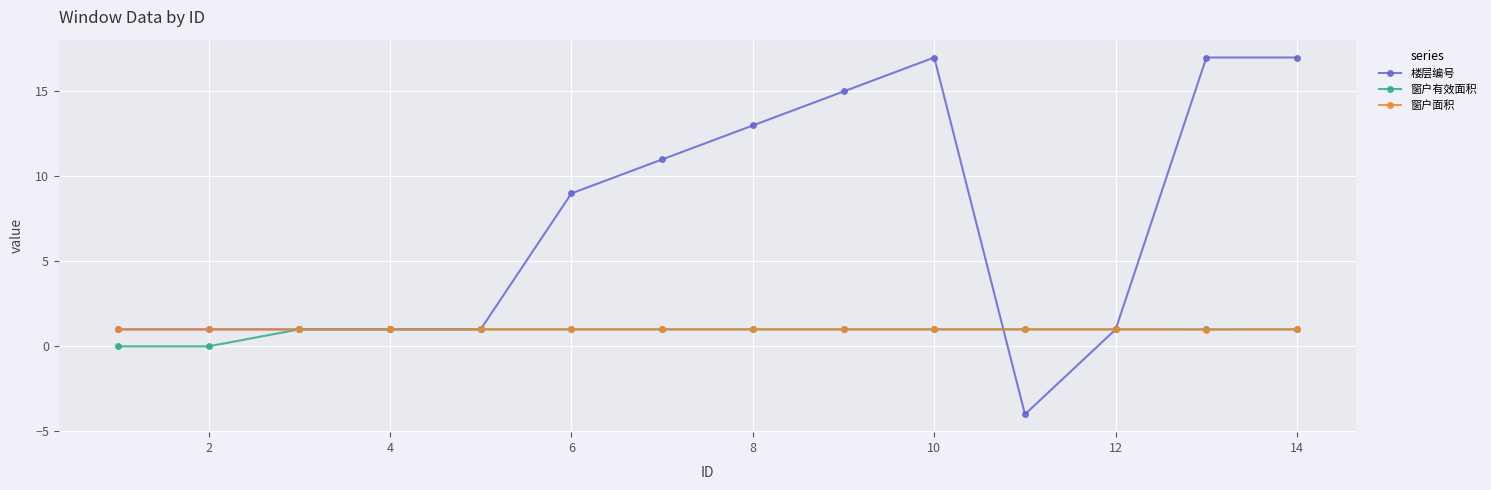

What are all the series names shown in the legend?

楼层编号, 窗户有效面积, 窗户面积